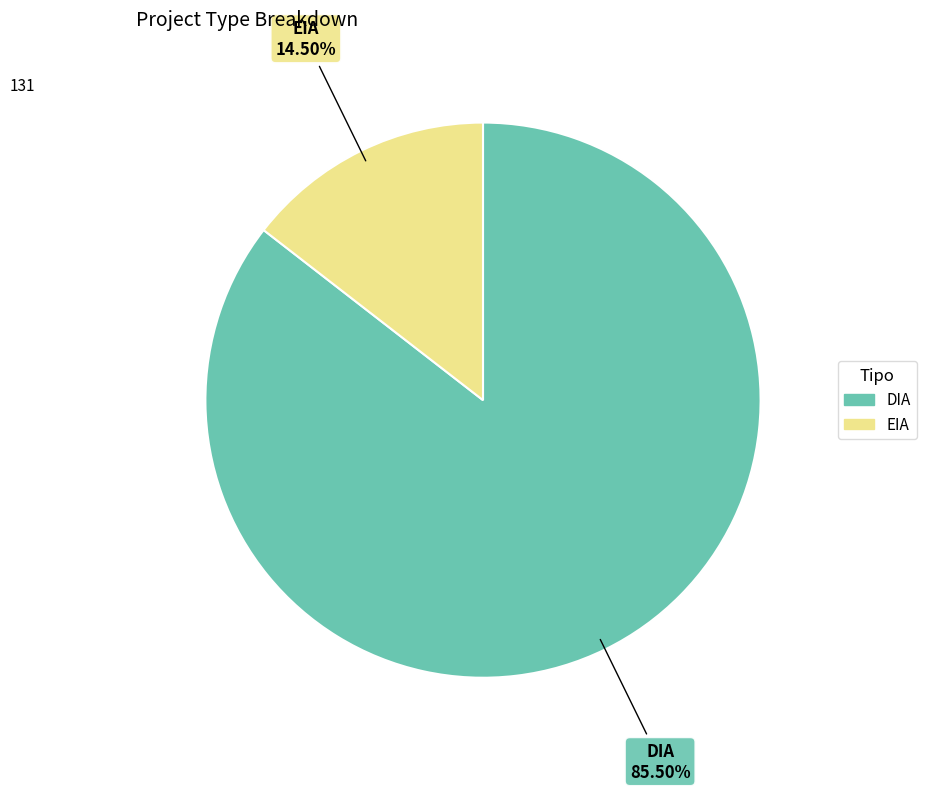

How much of the chart is everything except DIA?

14.5%